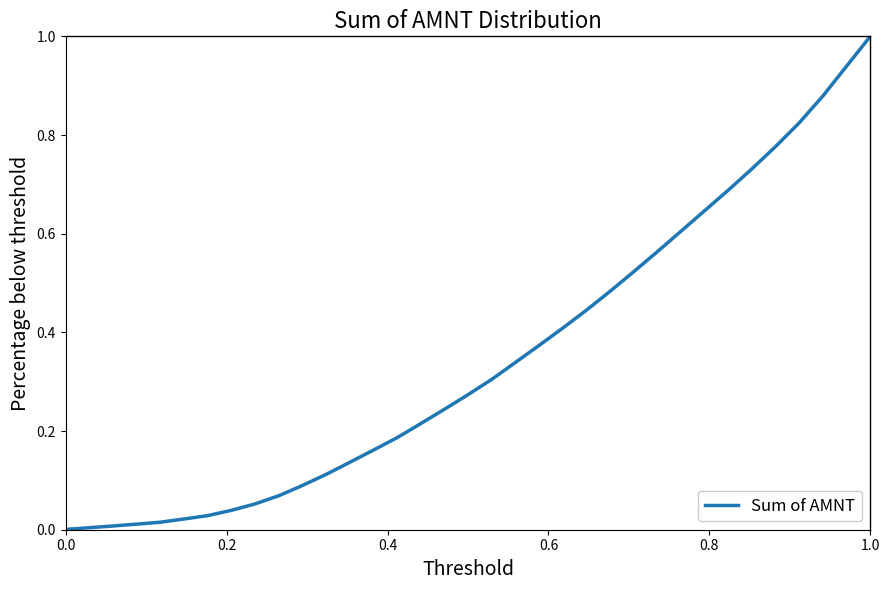

Is this an area chart (filled region under the line)?

No